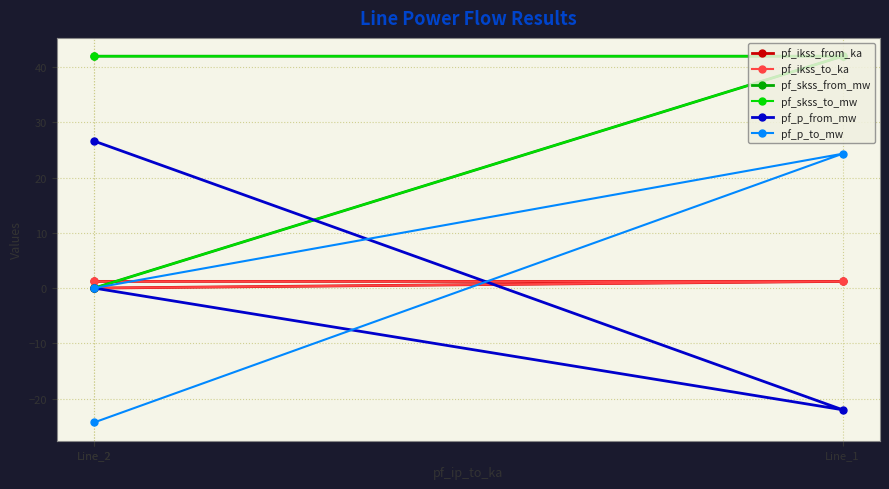

Is it true that pf_ikss_to_ka equals 1.2 at Line_2?

True